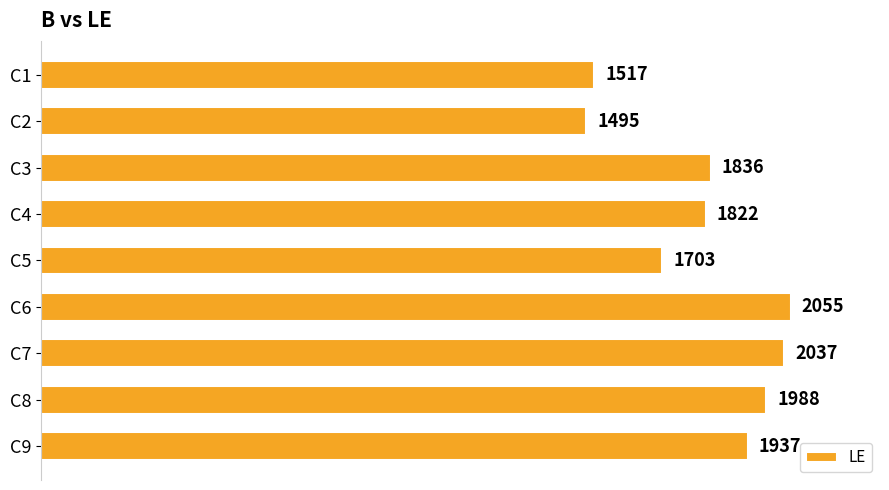

Approximately how many times larger is the value at C8 compared to C9?

1.0